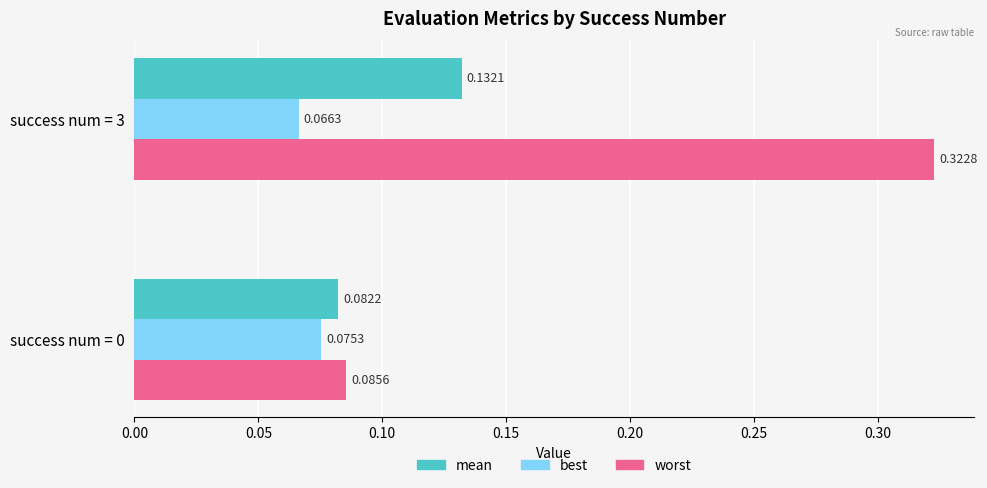

What is the sum of all worst values?

0.4